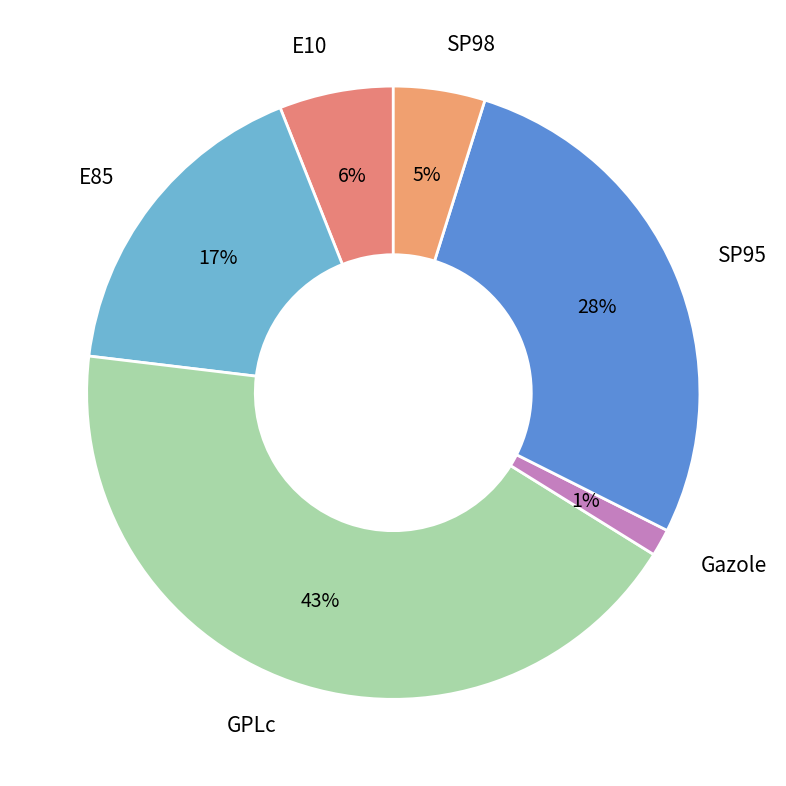

Count the number of slices in the pie.

6